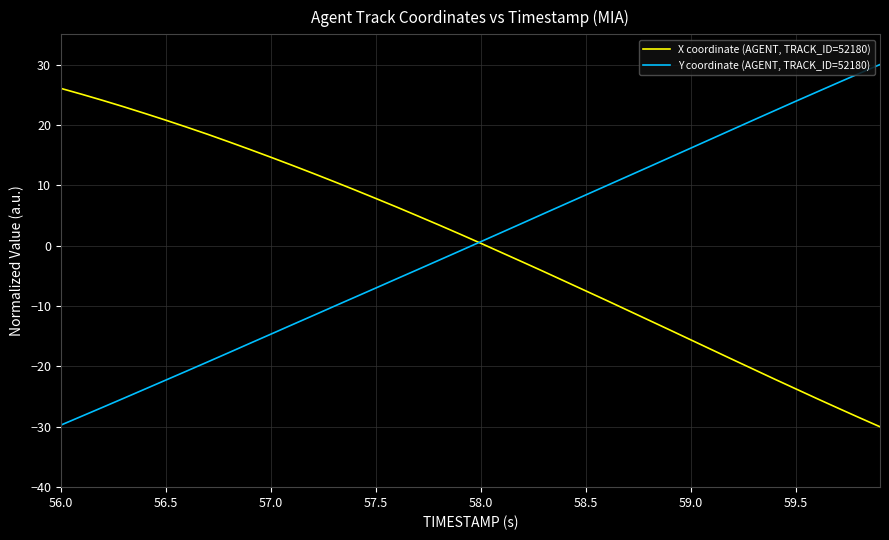

Rank the series by their maximum value, from lowest to highest.

X coordinate (AGENT, TRACK_ID=52180), Y coordinate (AGENT, TRACK_ID=52180)